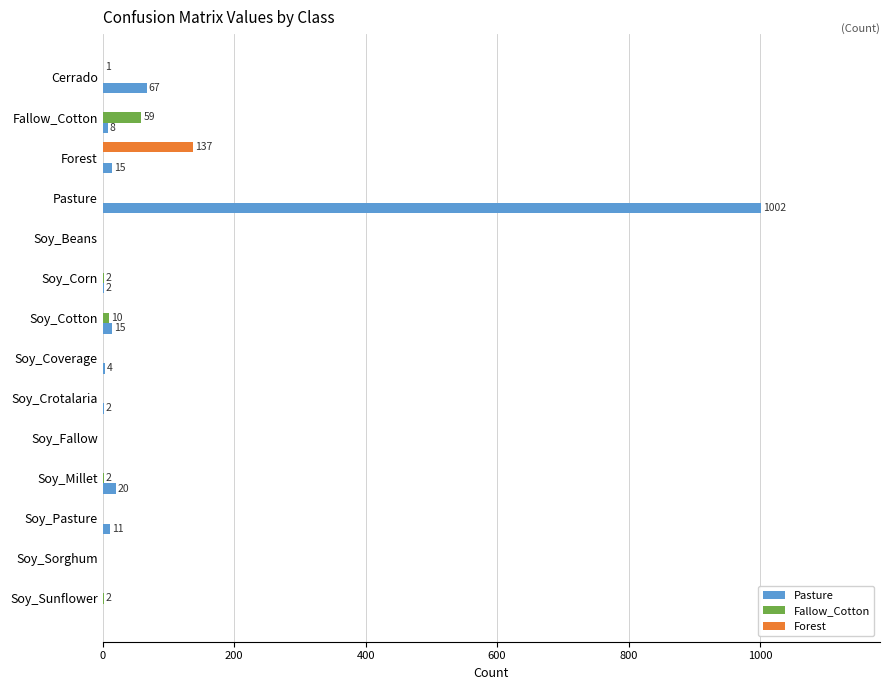

How many distinct data groups are displayed?

3